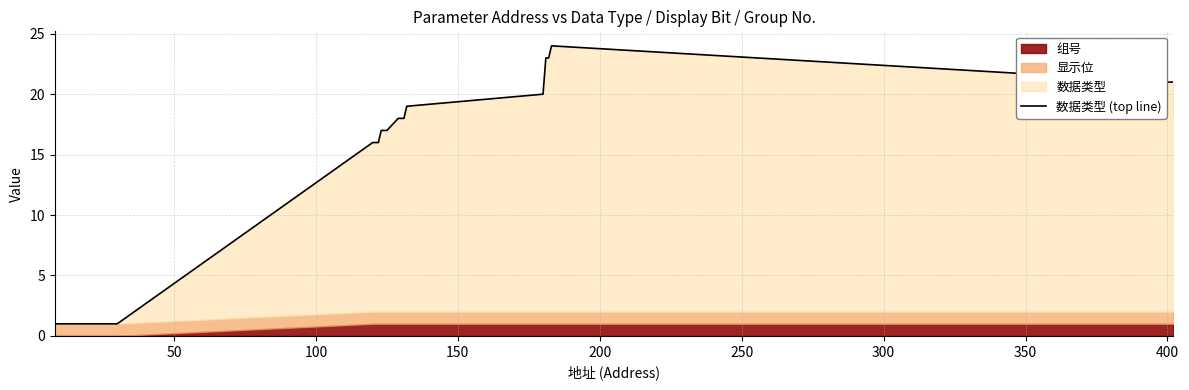

What is the maximum value for 数据类型 (top line)?

24